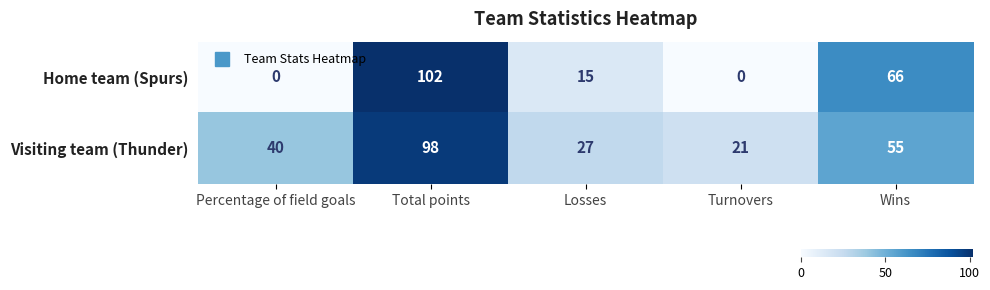

True or false: Home team (Spurs) has a value of -68 at Percentage of field goals.

False